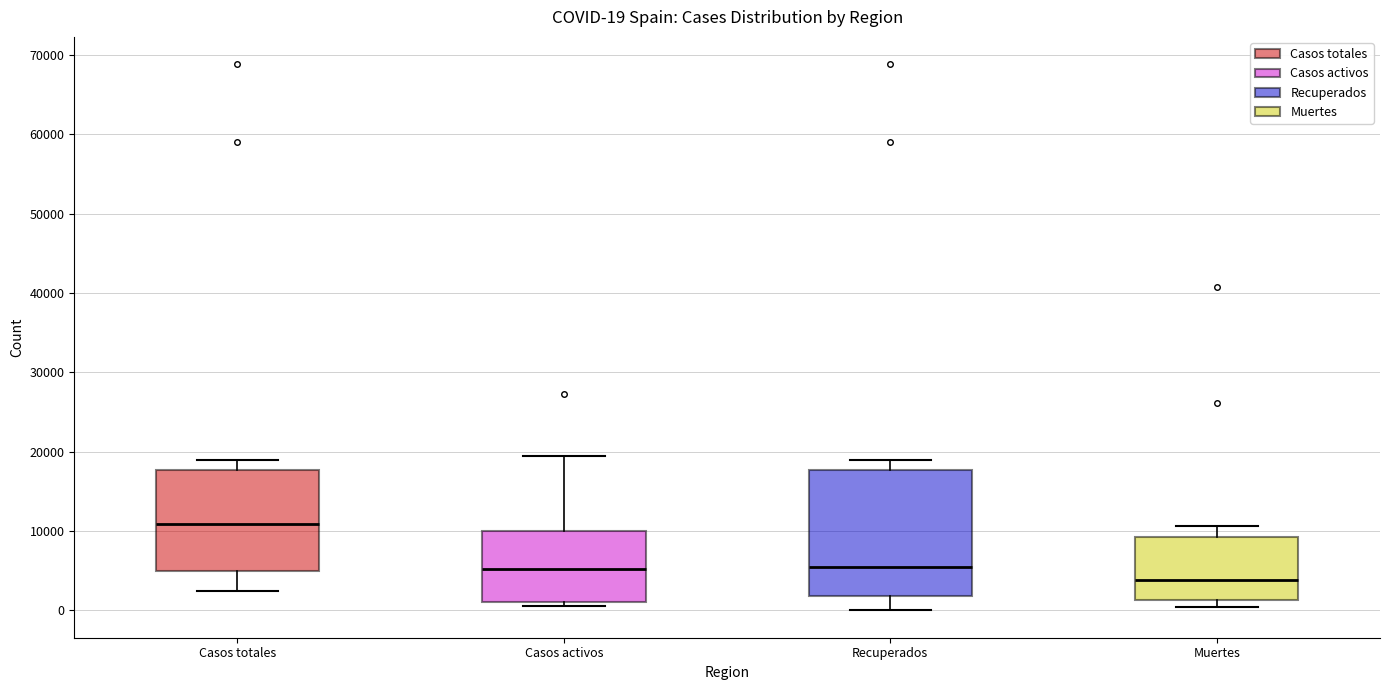

Which box has the highest median line?

Casos totales